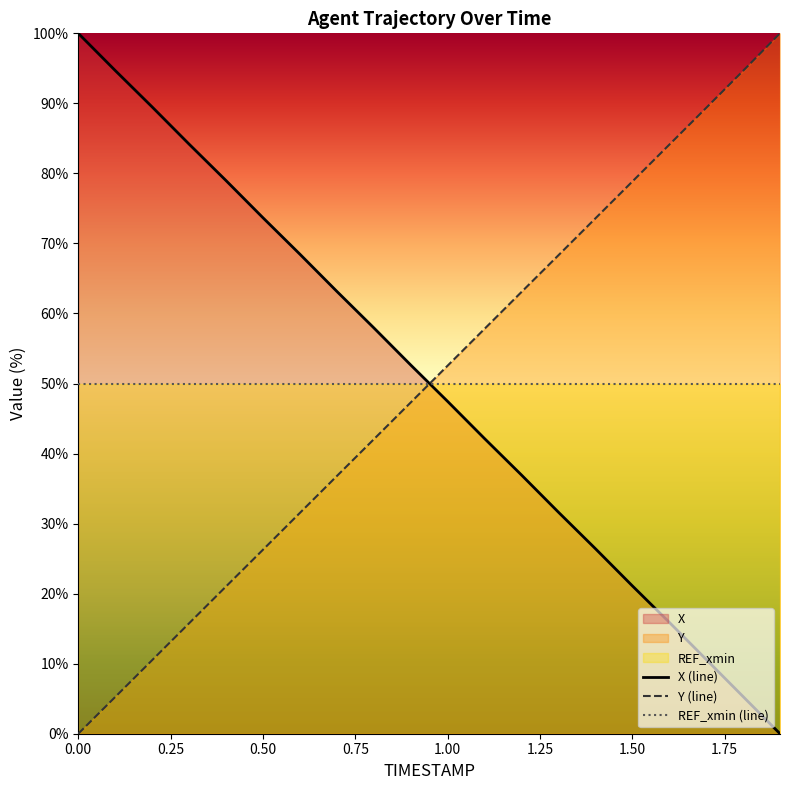

At 1.50, list the series in order from largest to smallest.

Y (line), REF_xmin (line), X (line)